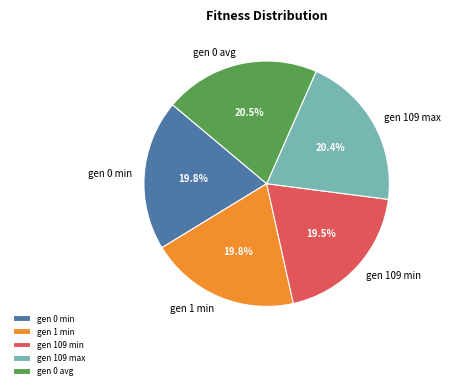

To the nearest percent, what is the difference between the largest and smallest slice percentages?

1%